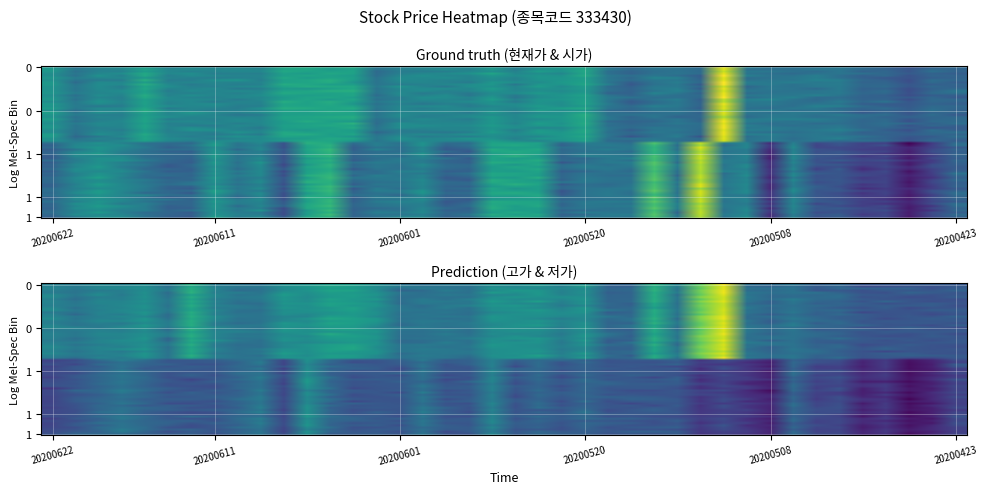

At which label does 현재가 reach its minimum?

37